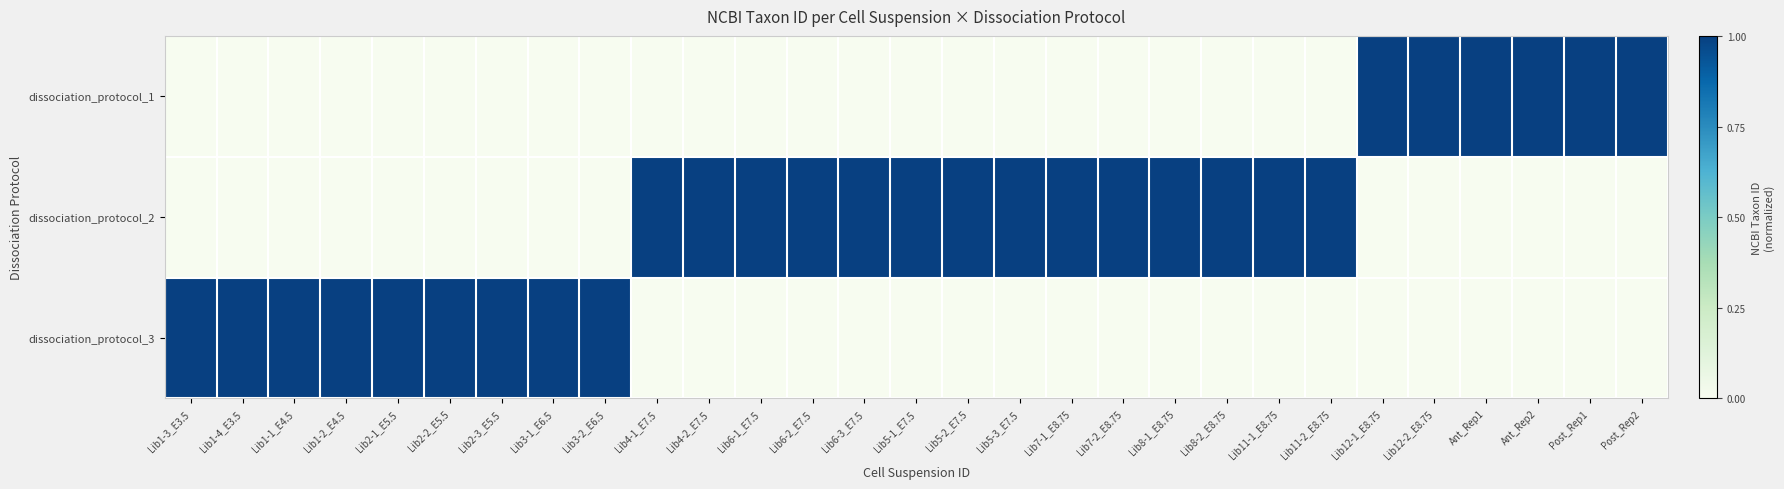

Count the number of data series in this chart.

3